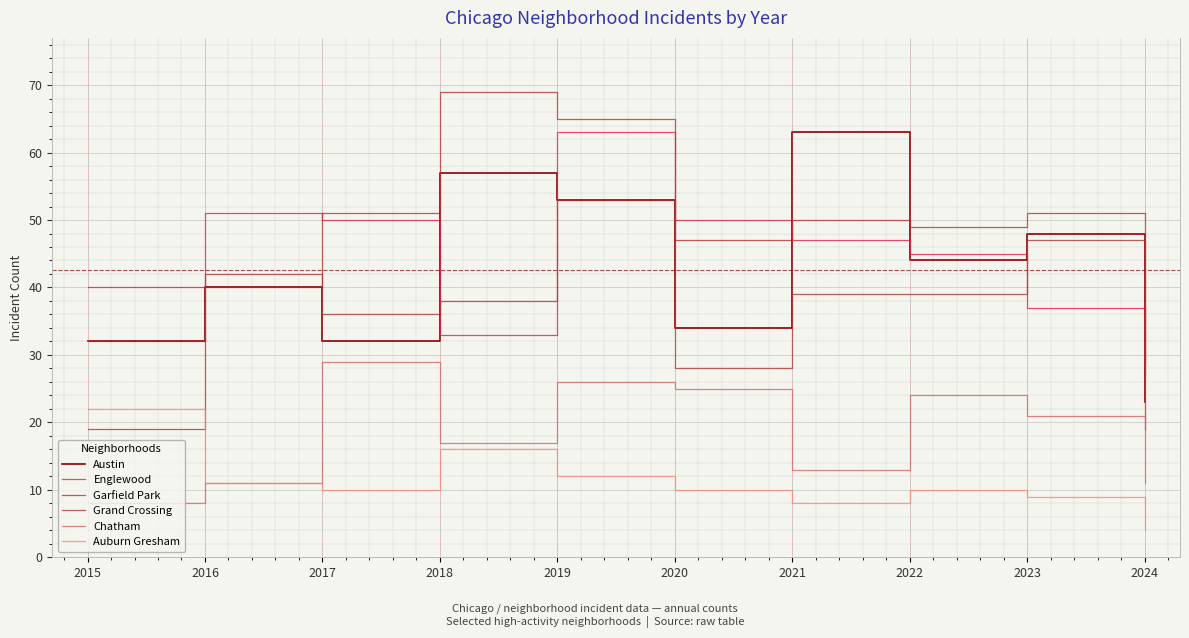

In Chatham, how many points are lower than both neighbors (excluding endpoints)?

2